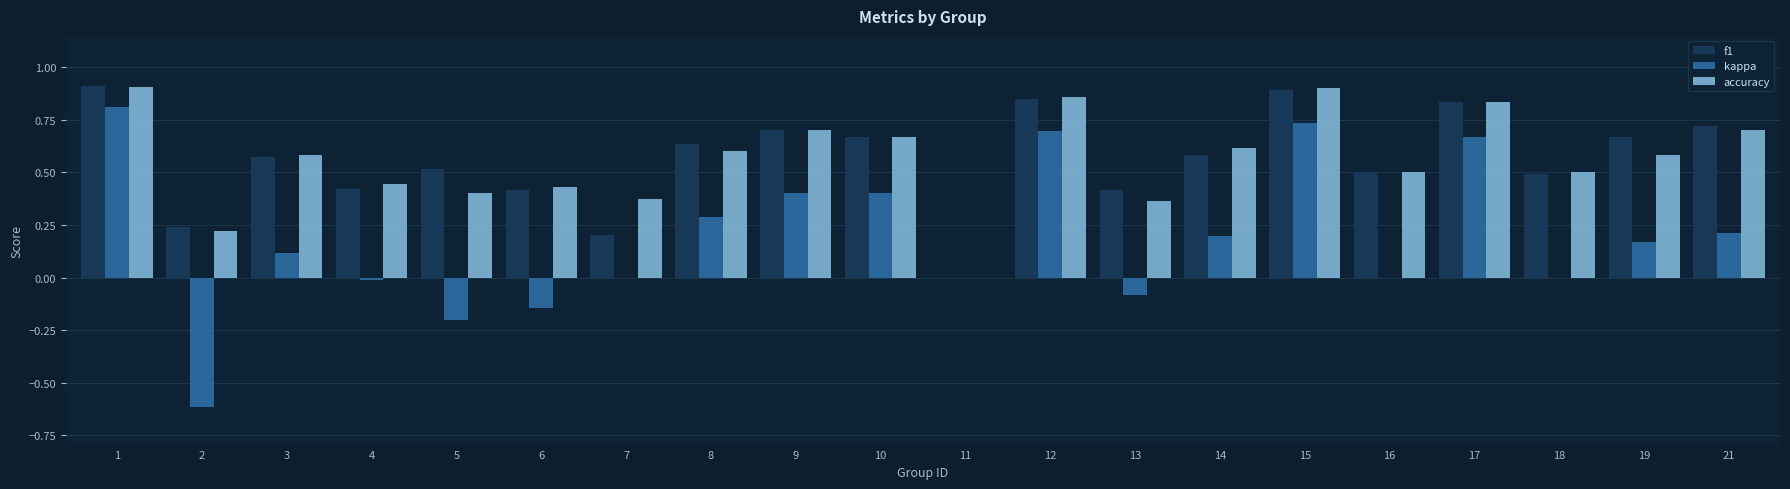

What is the sum of all kappa values?

3.6